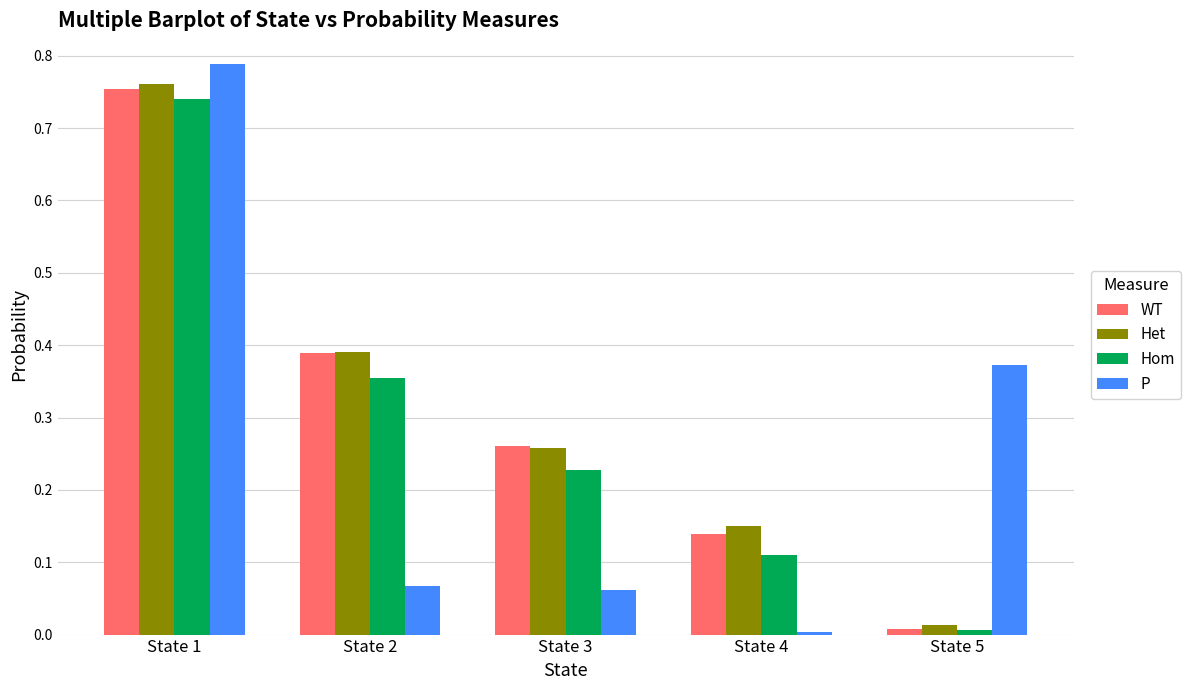

Which series changed the most between State 1 and State 5?

Het